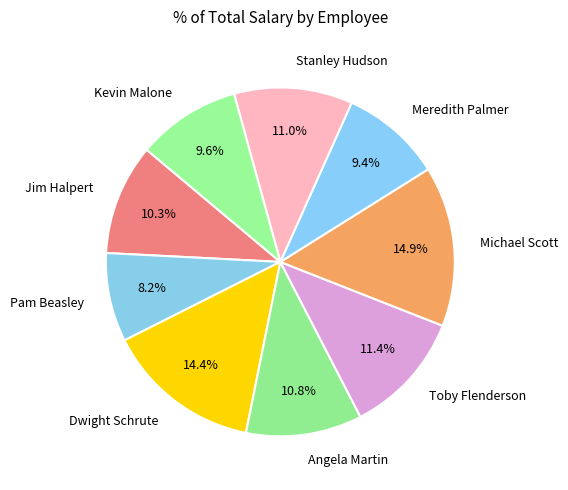

What percentage do Pam Beasley and Stanley Hudson together represent?

19.2%